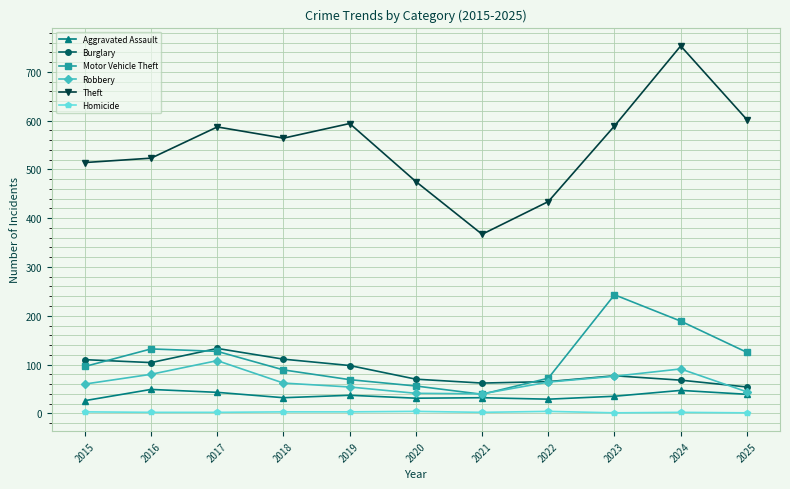

What is the difference between the highest and lowest values at 2021?

365